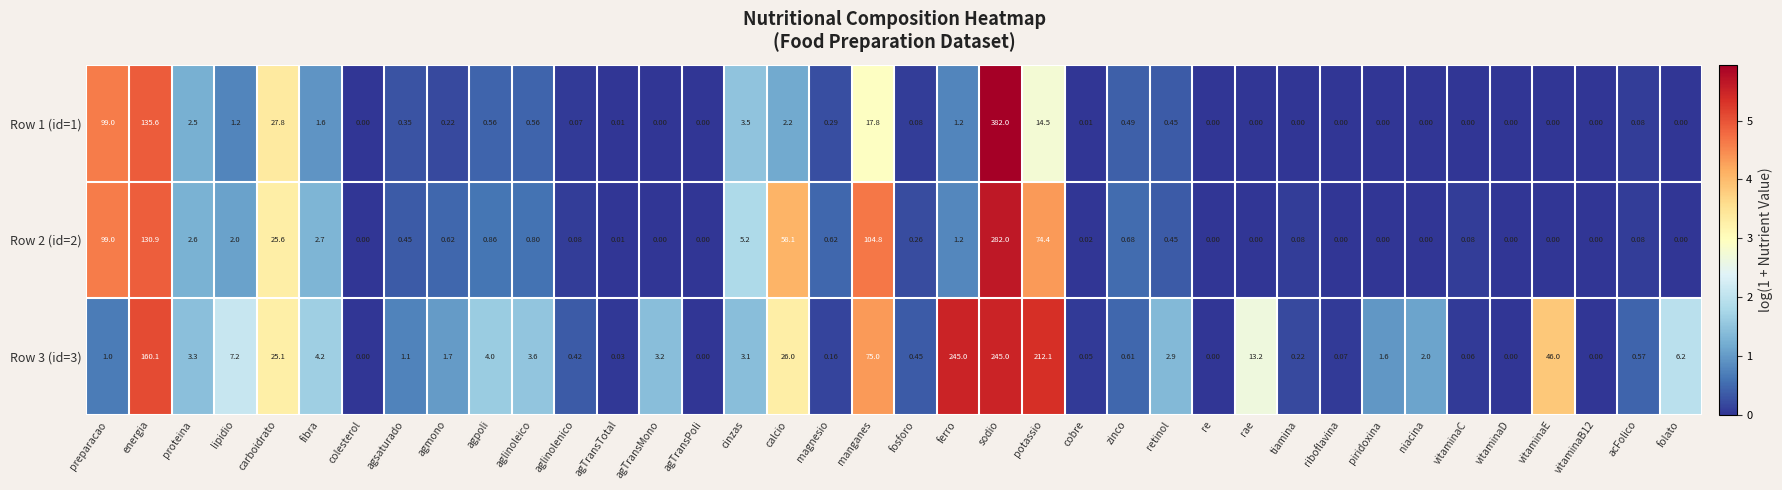

Is the value of Row 1 (id=1) at re greater than the value of Row 2 (id=2) at magnesio?

No